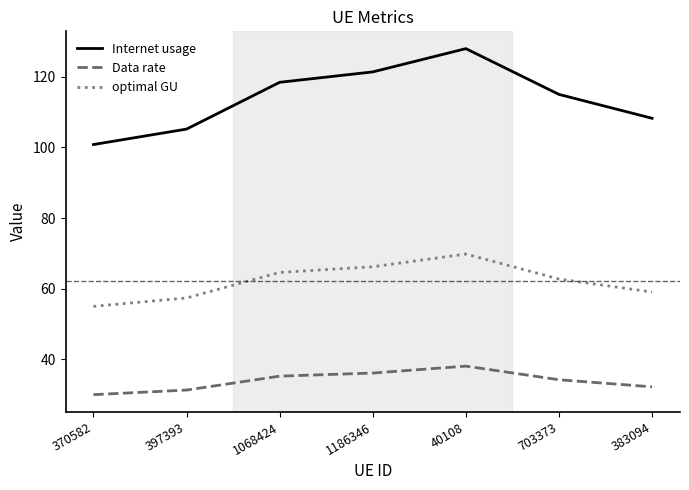

What position from the left is 397393?

2